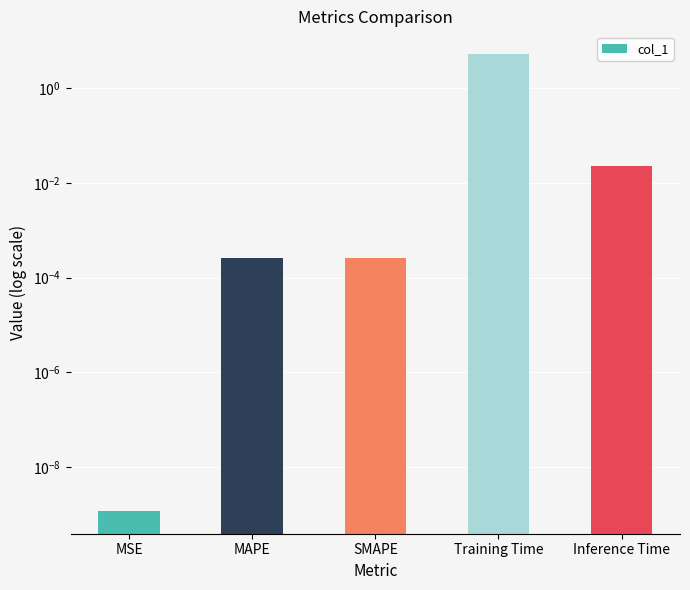

What is the value of the 4th bar from the left?

5.3